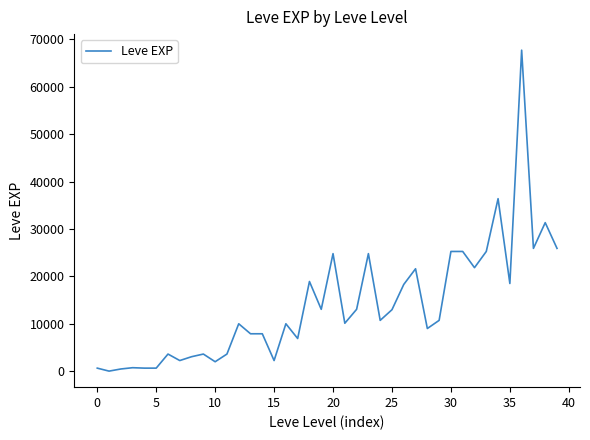

What is the average value?

13930